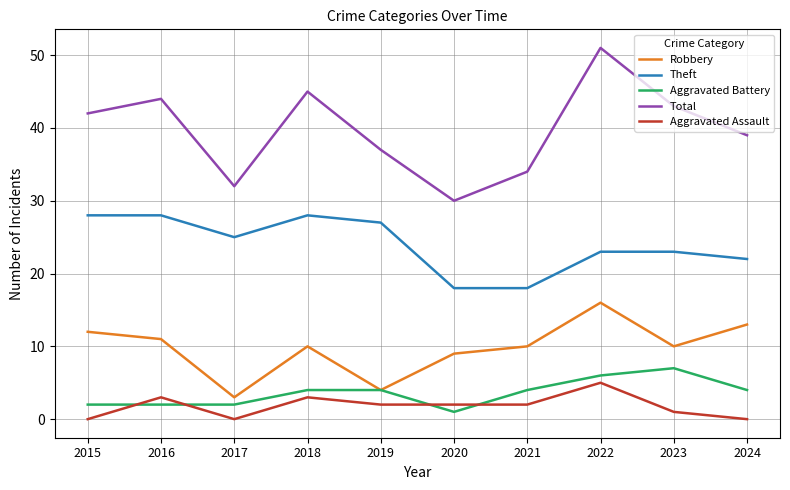

What is the spread (max minus min) of values at 2017?

32